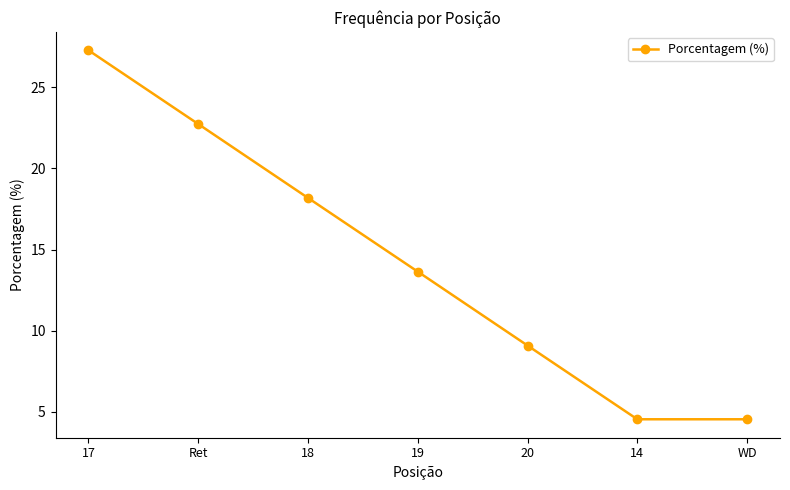

How many data points does each series have?

7